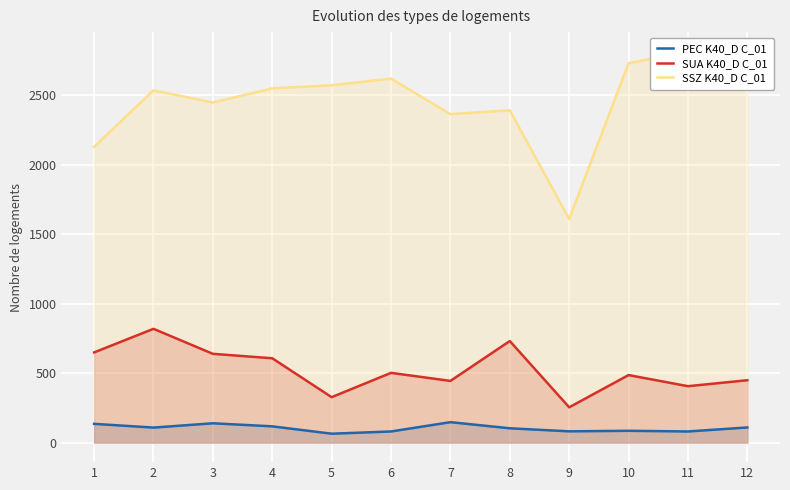

Reading right to left, what are all the values shown in this chart?

PEC K40_D C_01: 12=109.0	11=80.0	10=85.0	9=81.0	8=103.0	7=147.0	6=80.0	5=64.0	4=117.0	3=139.0	2=108.0	1=135.0
SUA K40_D C_01: 12=449.0	11=406.0	10=486.0	9=254.0	8=731.0	7=444.0	6=502.0	5=327.0	4=607.0	3=639.0	2=819.0	1=649.0
SSZ K40_D C_01: 12=2700.6	11=2814.0	10=2730.8	9=1609.0	8=2392.0	7=2364.3	6=2620.0	5=2572.0	4=2550.0	3=2448.0	2=2535.8	1=2129.0